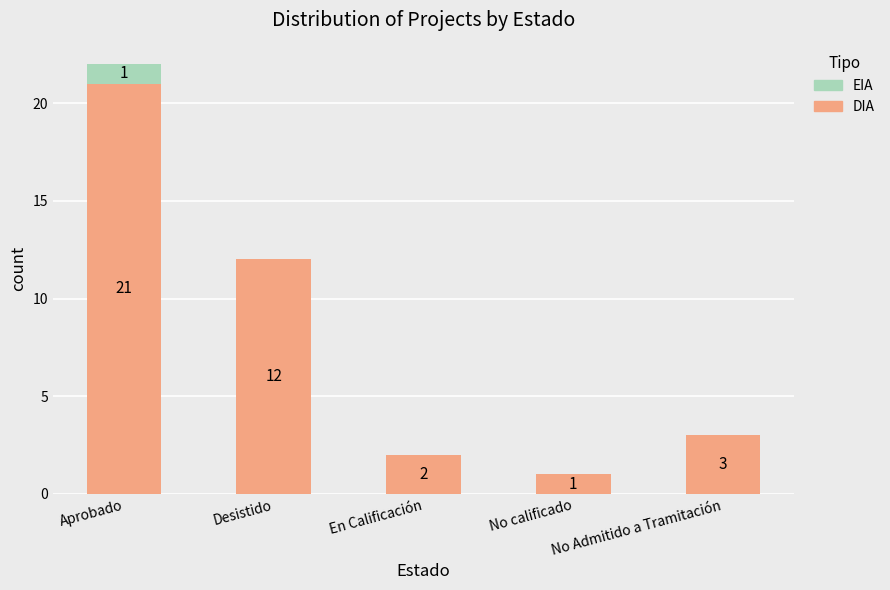

The DIA series shows 0 at No calificado. True or false?

False